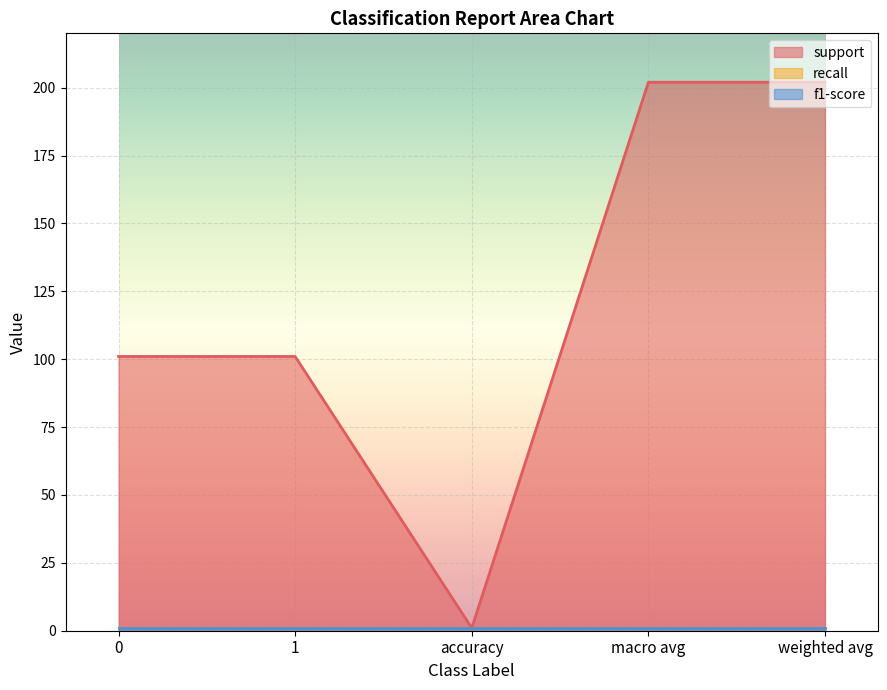

What is the label of the 5th point from the left?

weighted avg